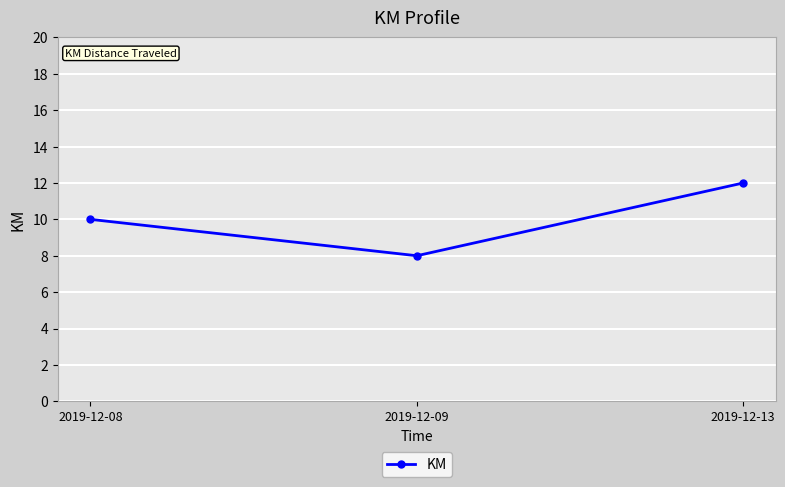

Rank the categories by value from highest to lowest.

2019-12-13, 2019-12-08, 2019-12-09